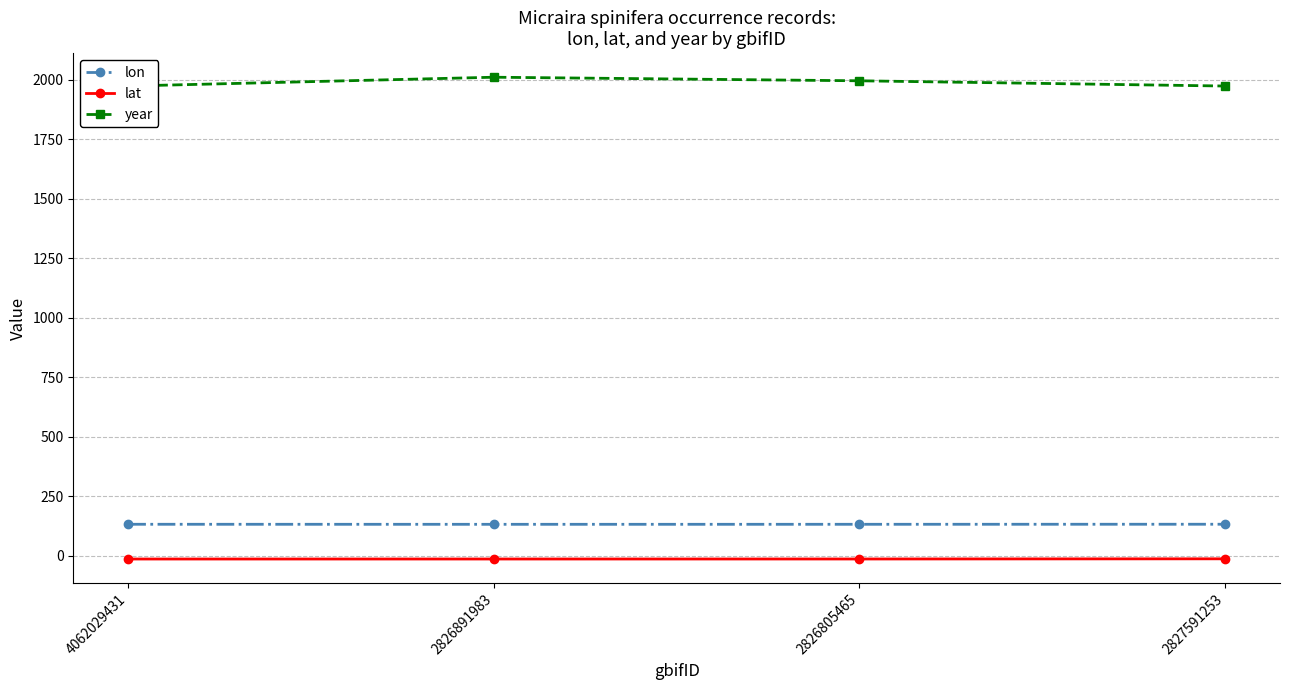

Which series changed the most between 2826891983 and 2826805465?

year